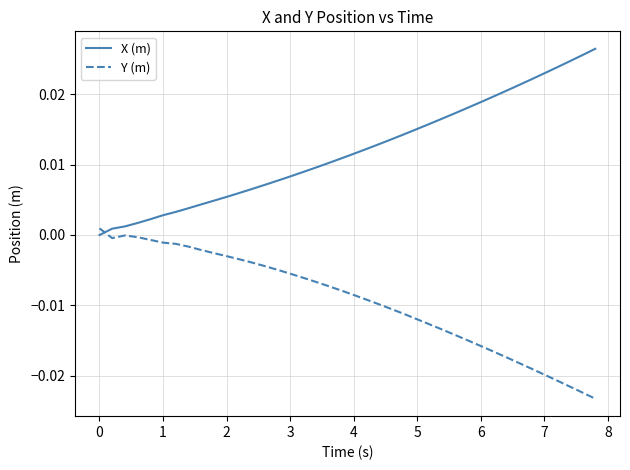

Which series has the largest total across all categories?

X (m)